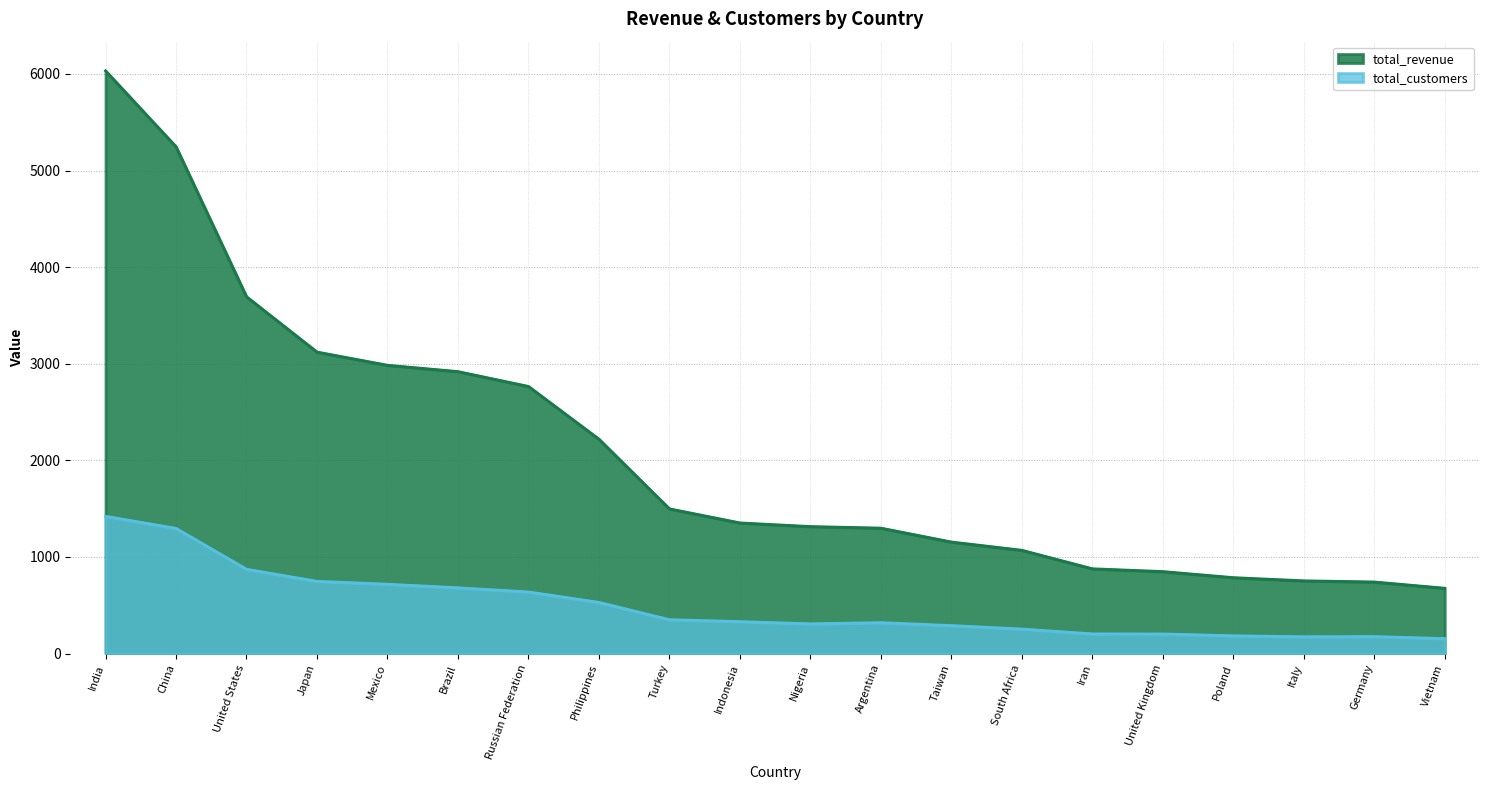

True or false: total_revenue and total_customers intersect in this chart.

False